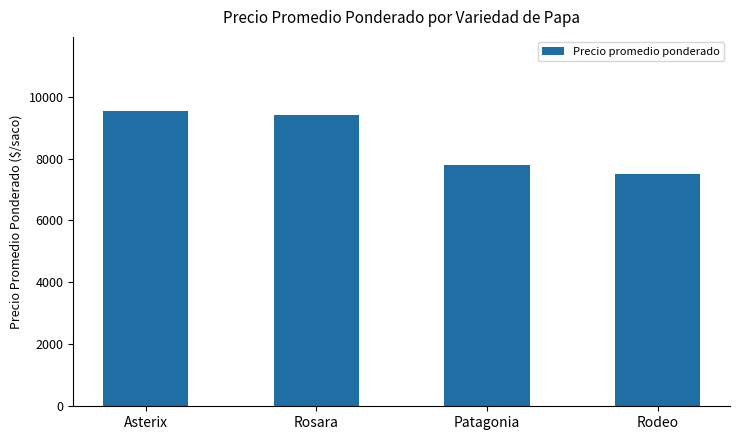

True or false: the data shows 12664 at Asterix.

False